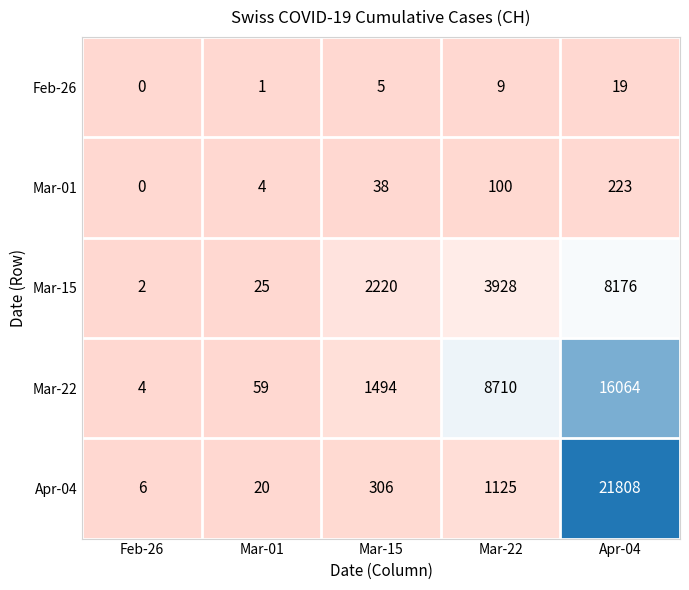

At Apr-04, list the series in order from smallest to largest.

Feb-26, Mar-01, Mar-15, Mar-22, Apr-04